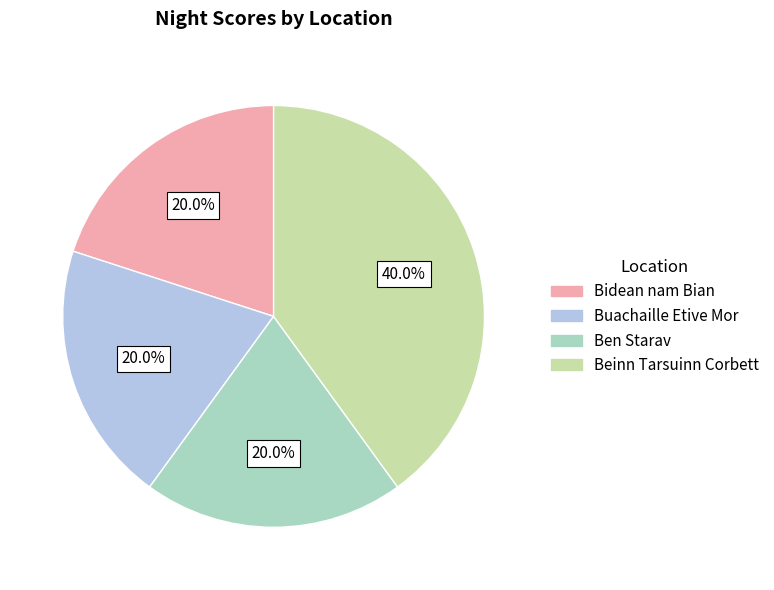

Do Ben Starav and Bidean nam Bian together represent more than half of the pie?

No